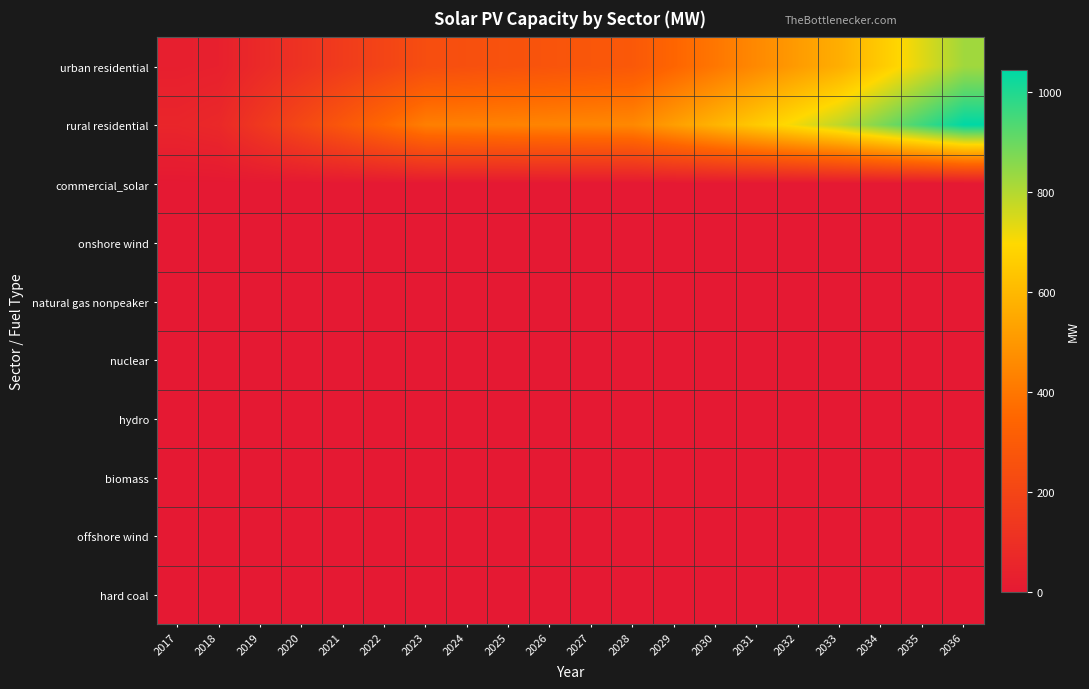

Between 2017 and 2022, which series saw the biggest shift?

rural residential